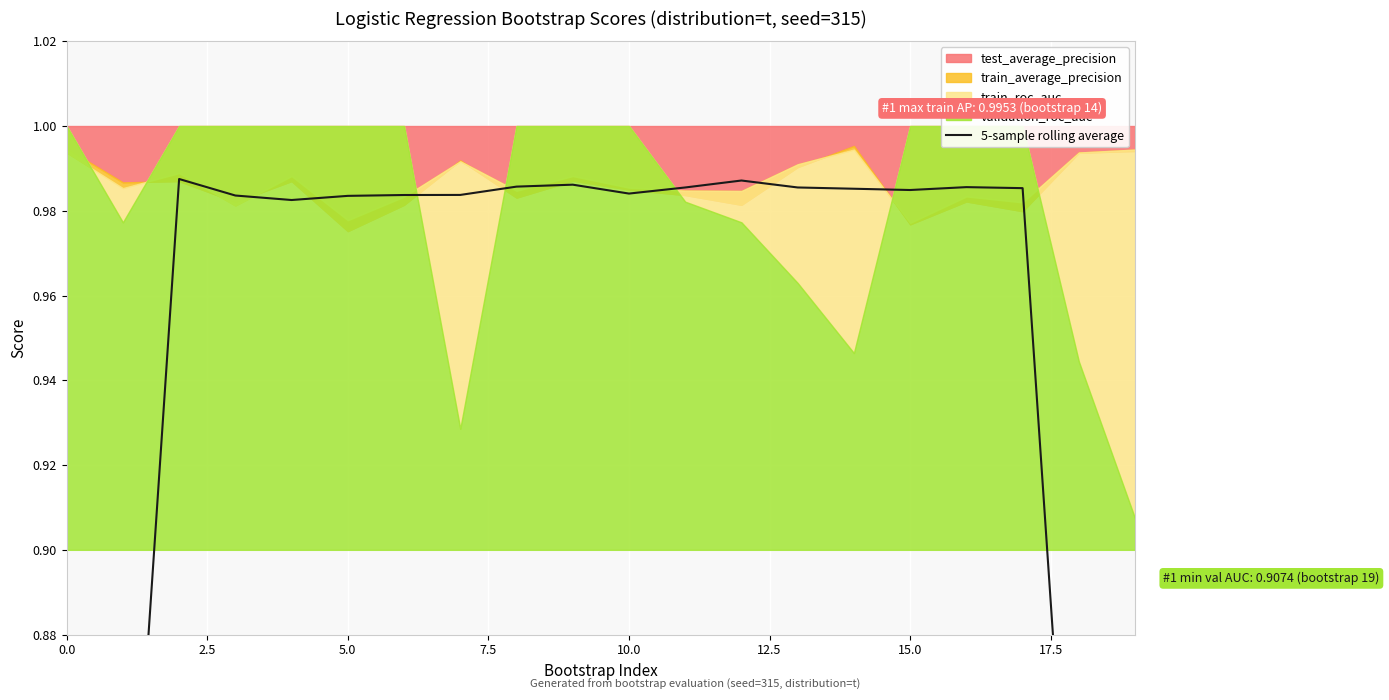

Which has a higher value, 17.5 or 16?

16